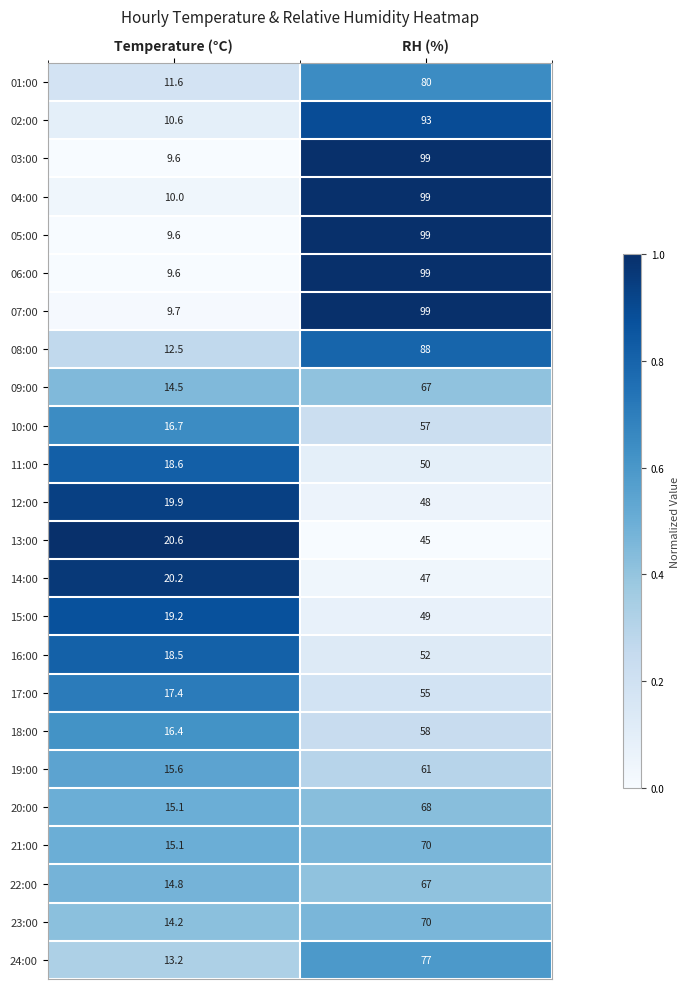

Is it true that 13:00 equals 45.0 at RH (%)?

True